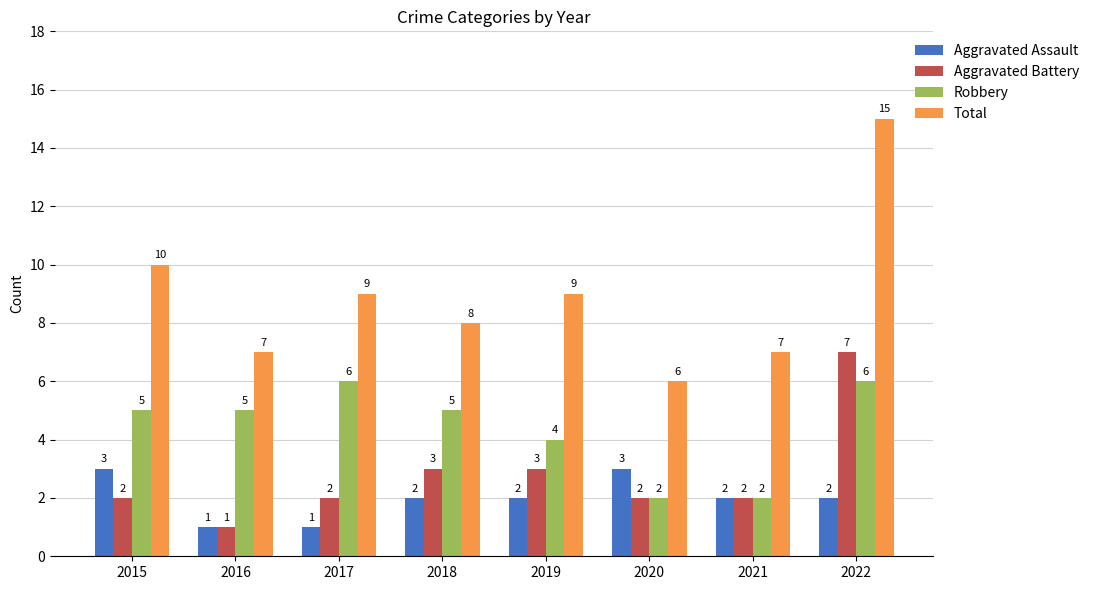

Is the value of Total at 2016 greater than the value of Robbery at 2017?

Yes